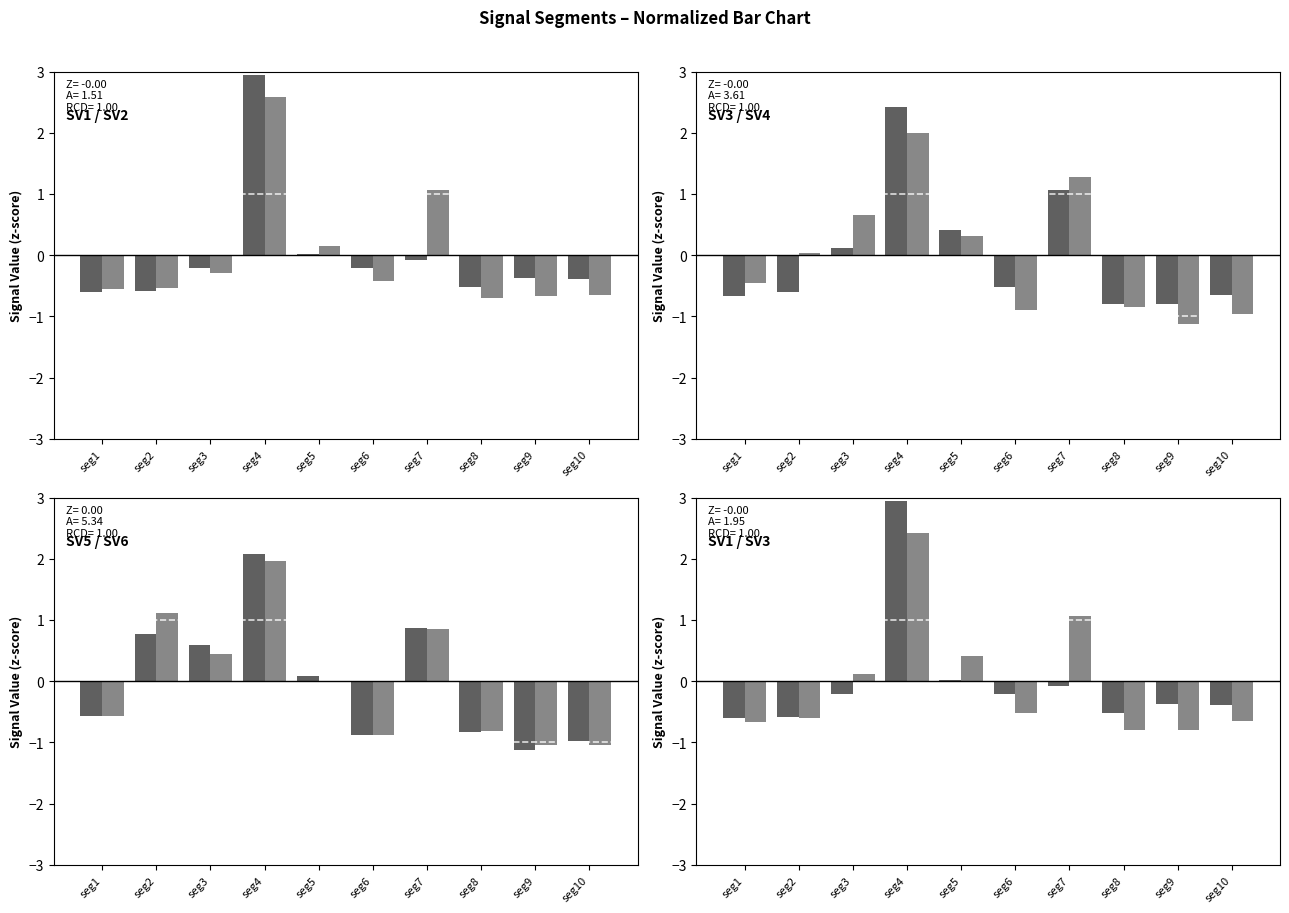

What is the sum of the Signal Value 5 values at seg5 and seg2?

0.9